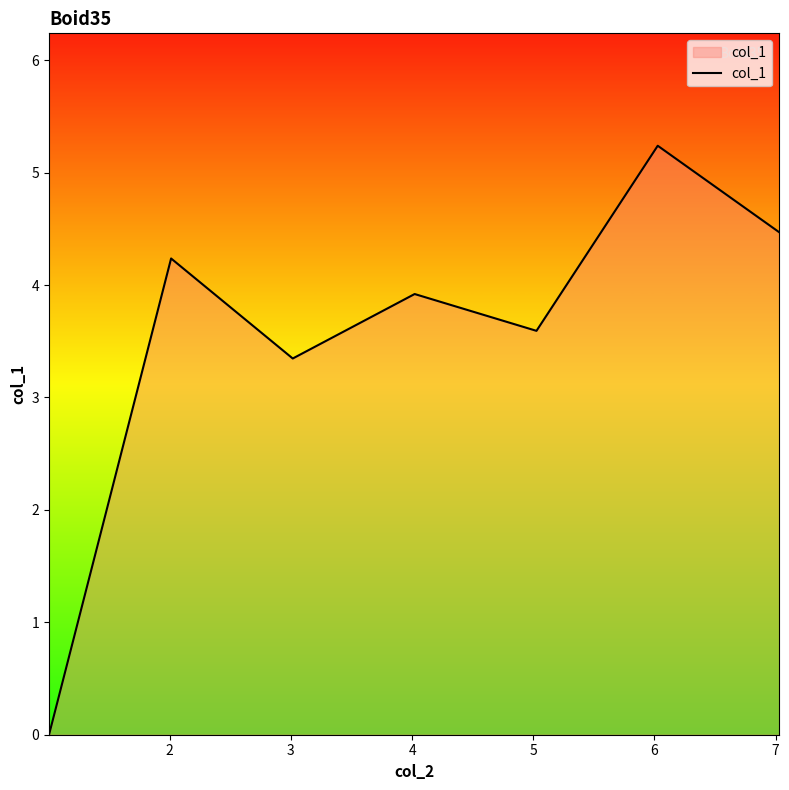

What is the difference between the second highest and minimum values?

4.5